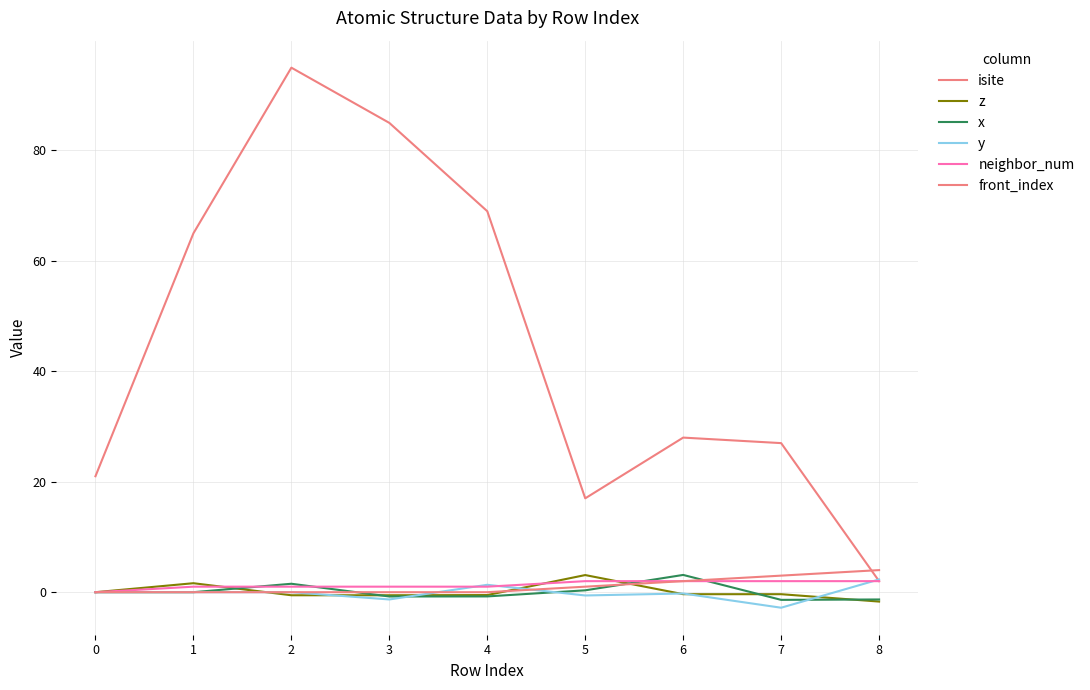

What is the difference between the maximum and minimum values in the isite series?

93.0